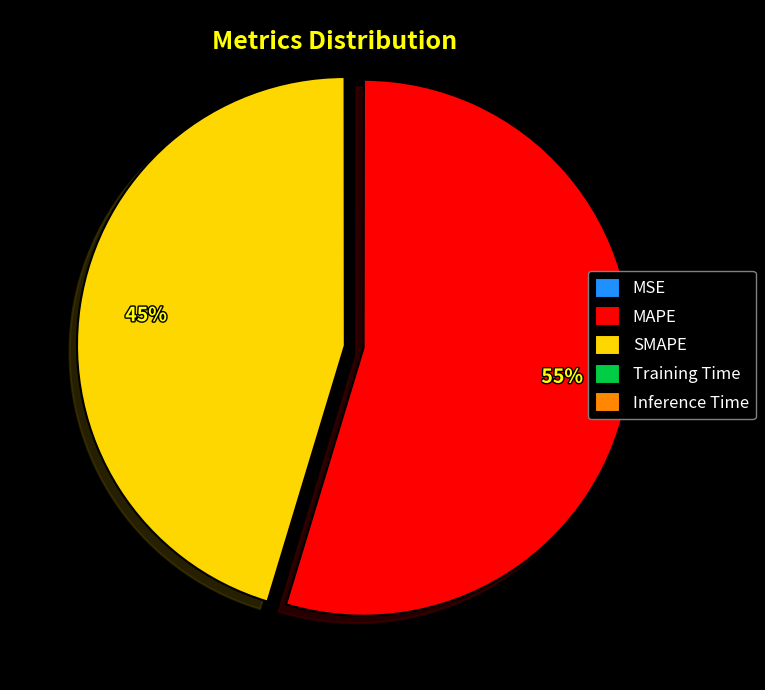

Is it true that SMAPE is 45% of the pie?

True